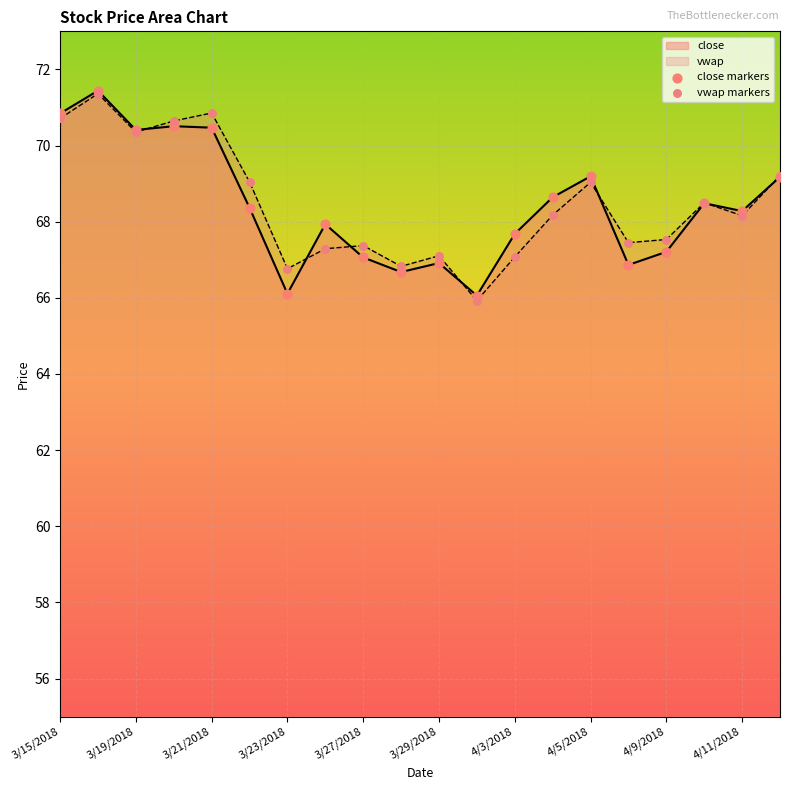

Is it true that vwap equals 35.3 at 3/27/2018?

False